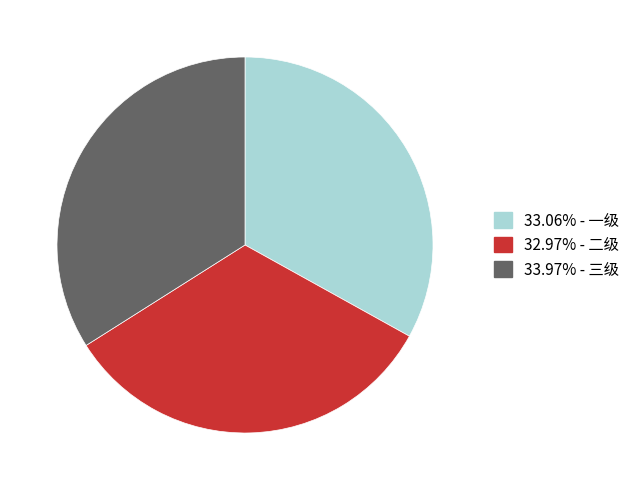

Is there a majority slice in this chart?

No